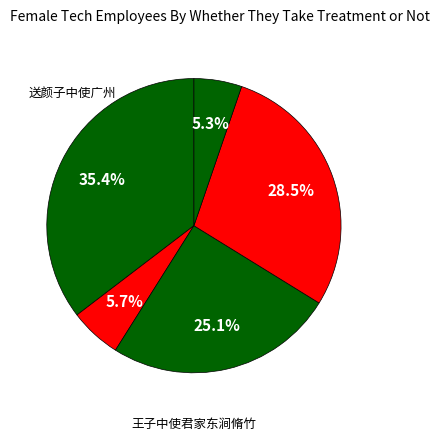

Which slice is the largest?

送颜子中使广州